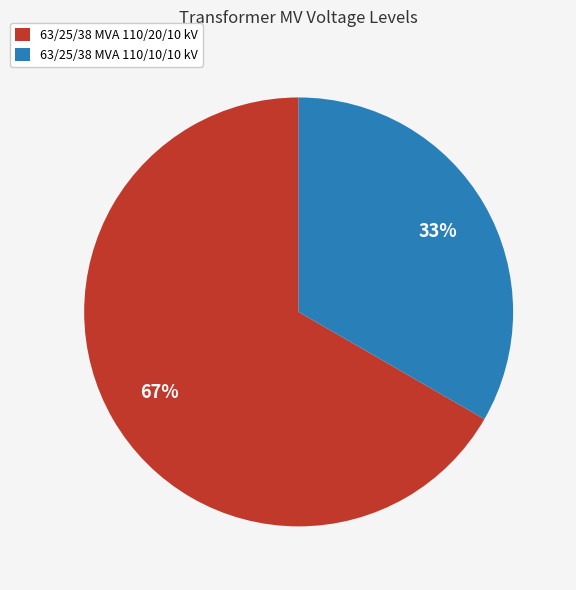

Which has a higher value, 63/25/38 MVA 110/10/10 kV or 63/25/38 MVA 110/20/10 kV?

63/25/38 MVA 110/20/10 kV